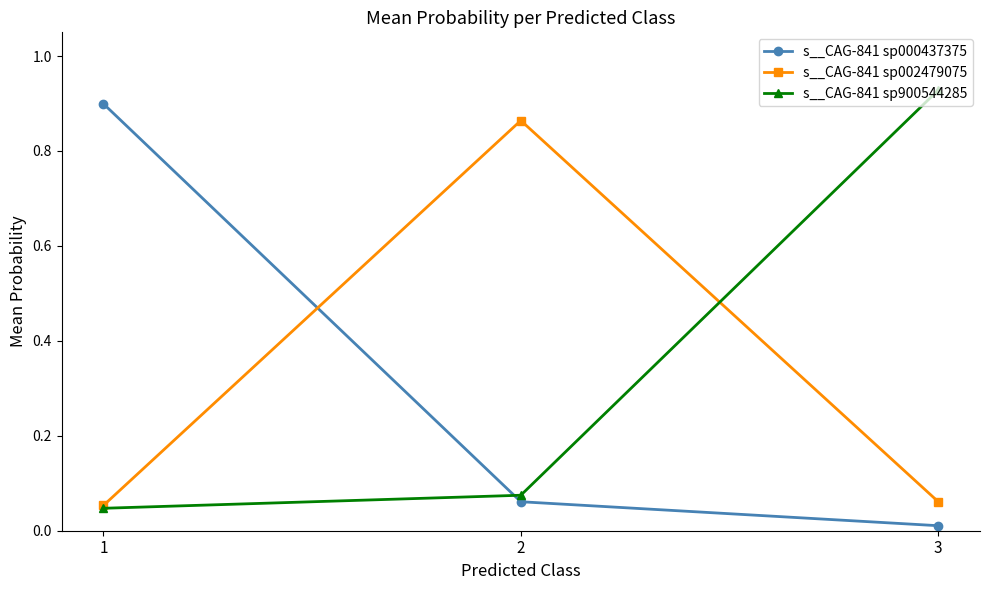

How many data points does each series have?

3